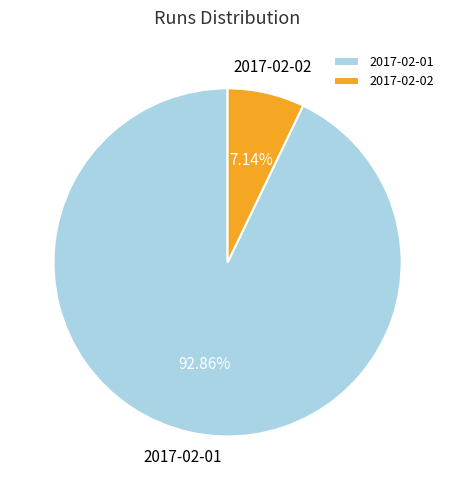

What percentage is the 2017-02-01 slice, to the nearest percent?

93%